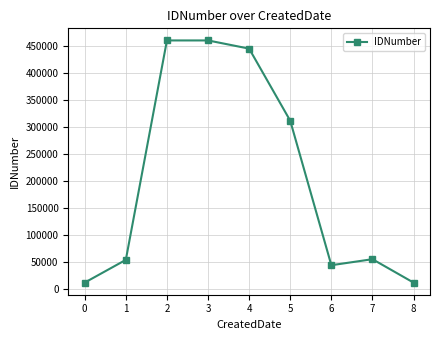

Is it true that the value at 2 is 202215?

False